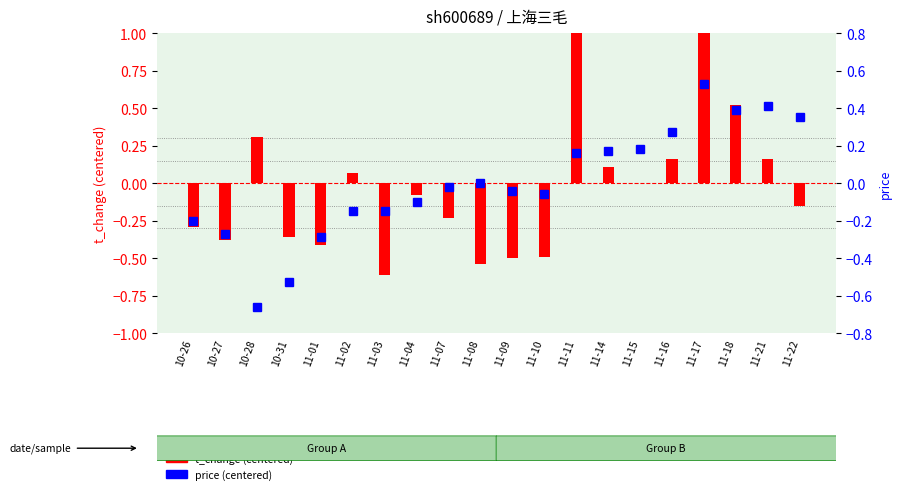

How many positive values does the price (centered) series have?

9